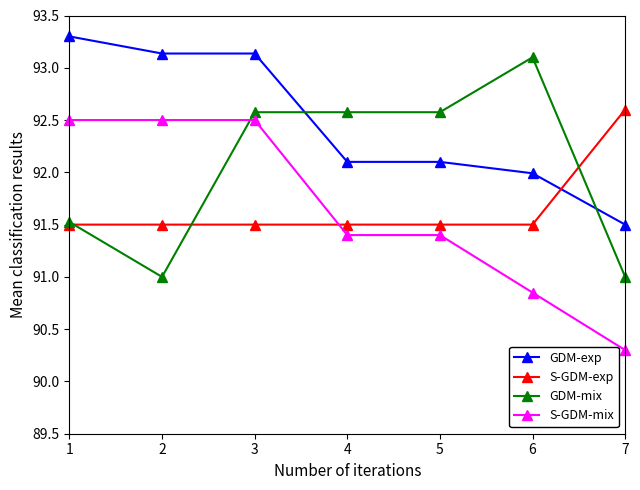

What is the total value across all series at 6?

367.4